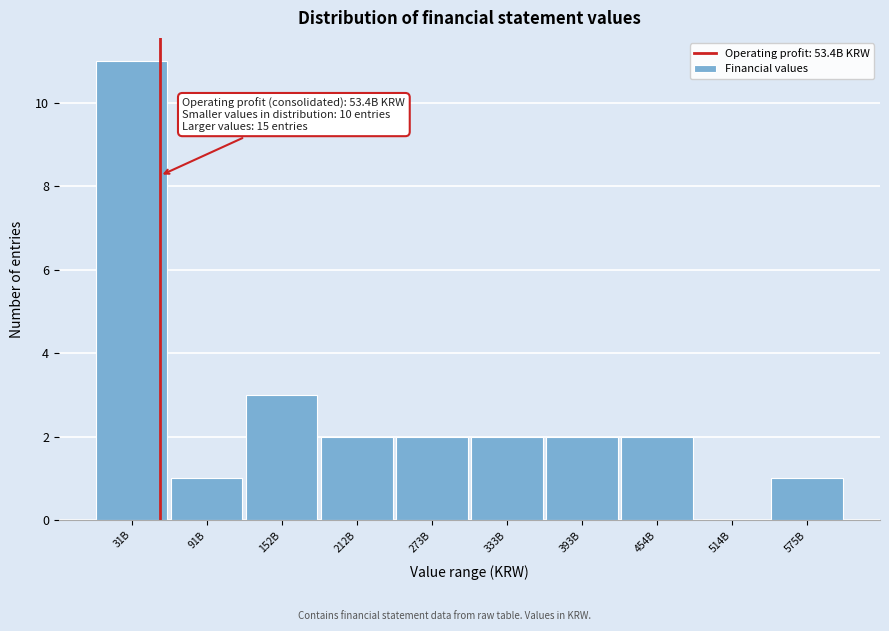

Reading left to right, transcribe all the data shown in this chart.

31B=11	91B=1	152B=3	212B=2	273B=2	333B=2	393B=2	454B=2	514B=0	575B=1